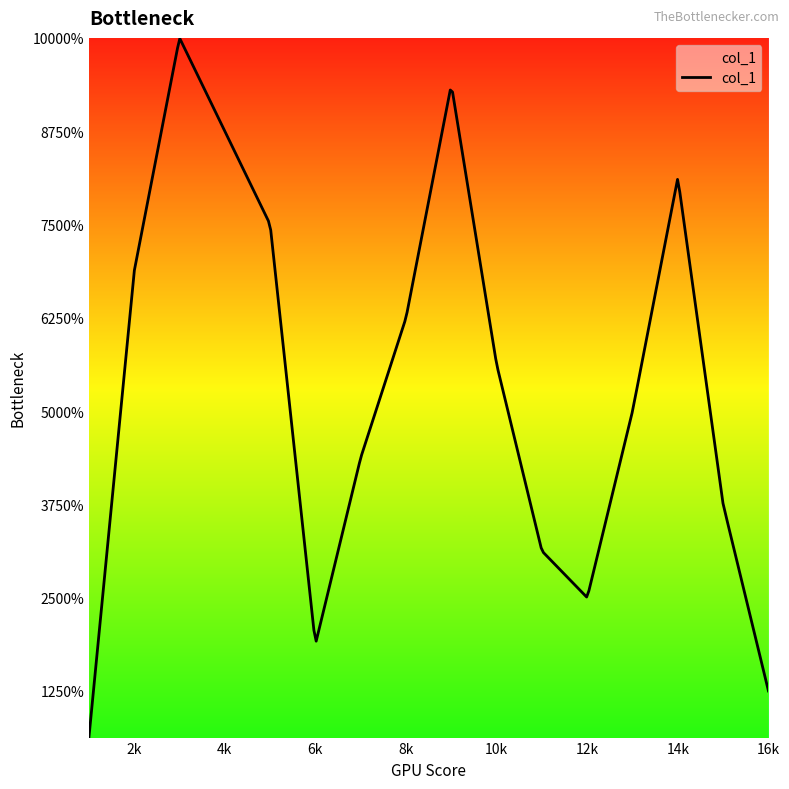

Which category has the highest value across all series?

3